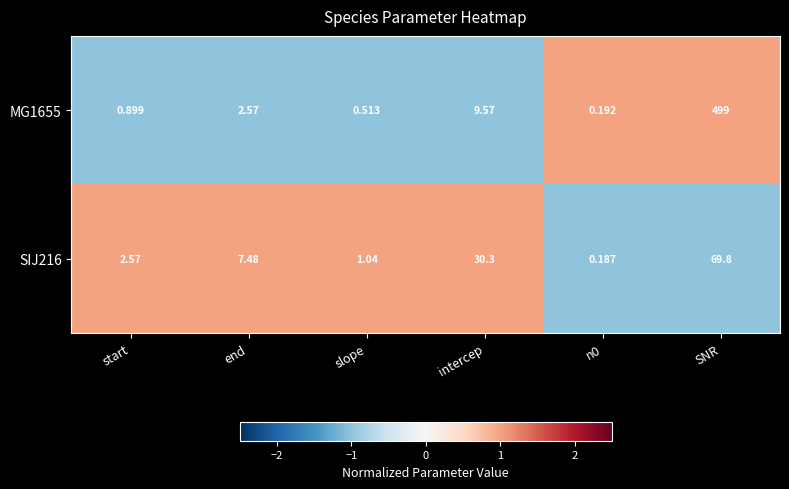

What is the maximum value shown in the chart?

499.0